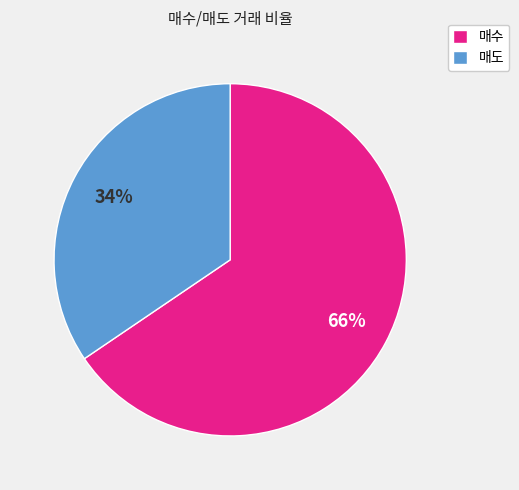

To the nearest percent, what portion does 매수 represent?

66%